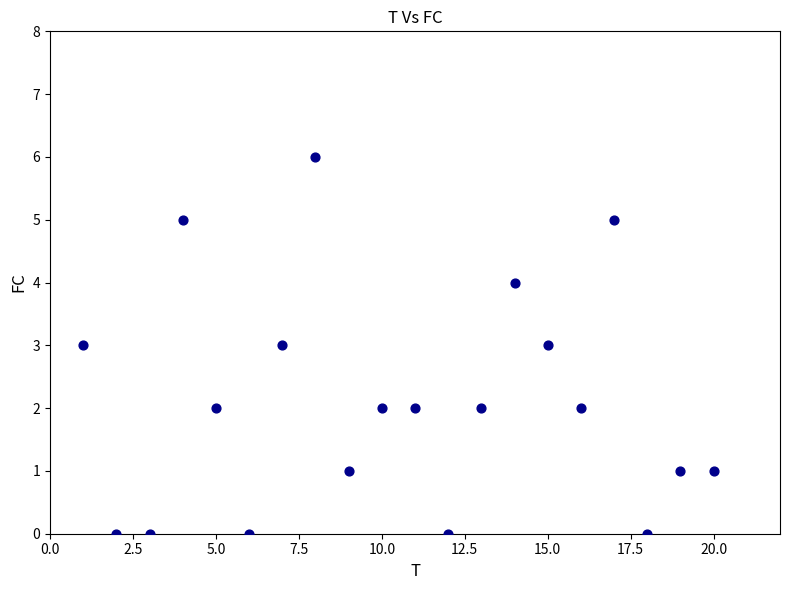

What is the range of Y values (max minus min)?

6